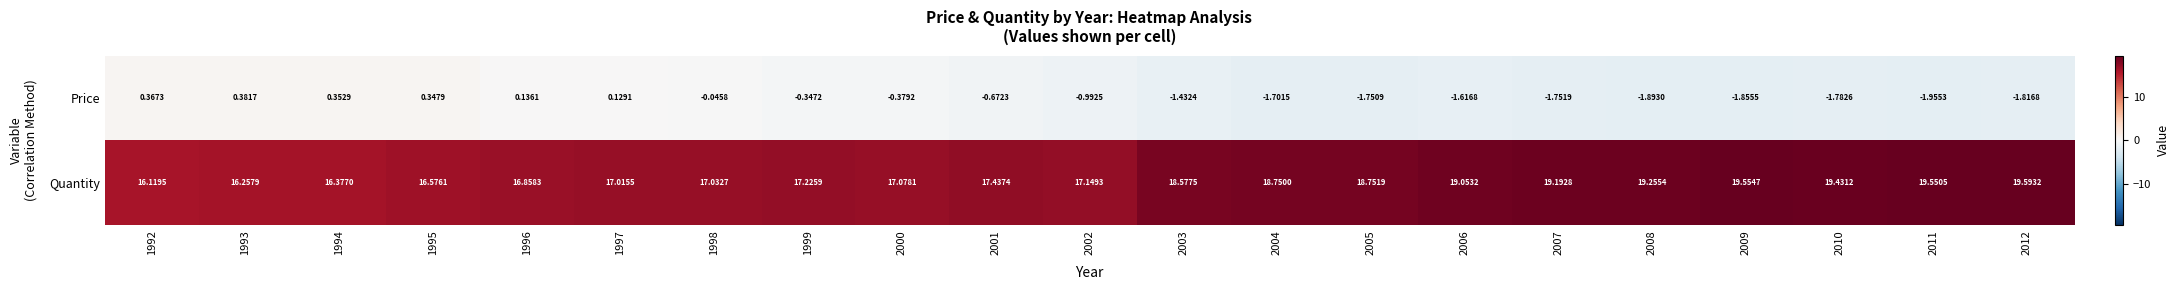

Is the value of Price at 2003 greater than the value of Quantity at 2002?

No